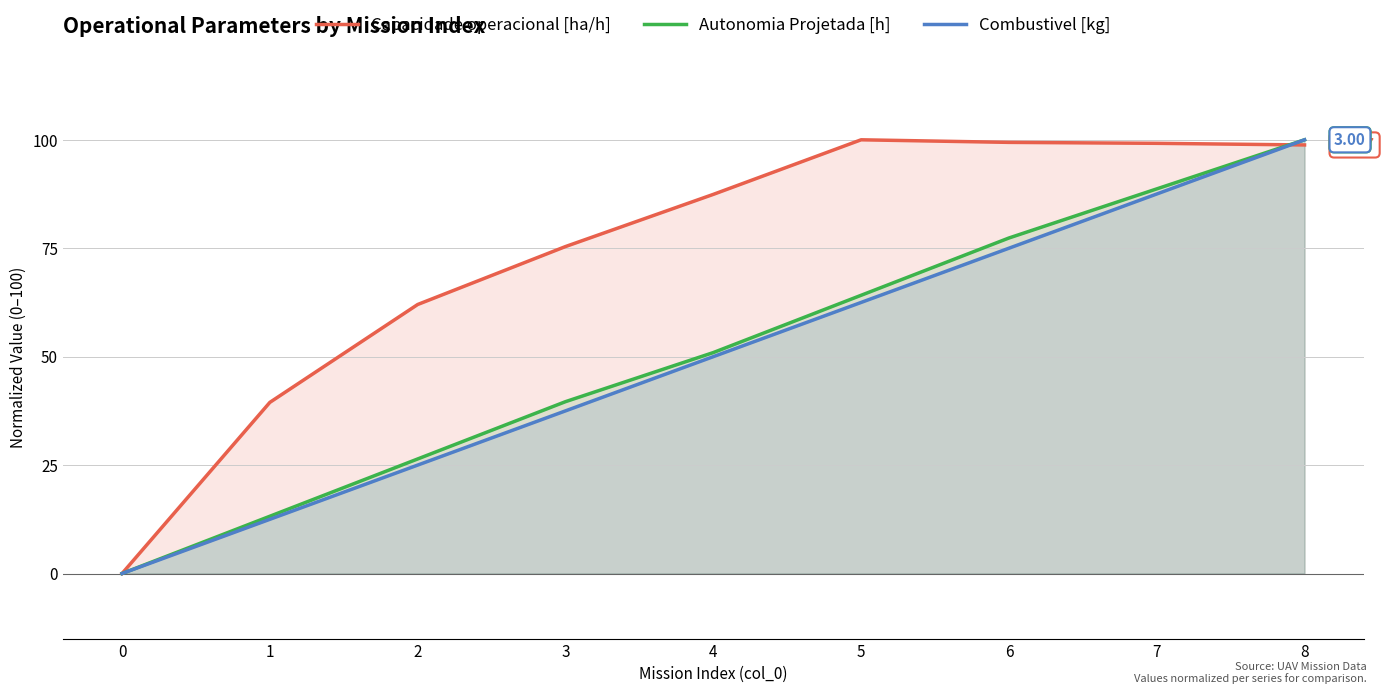

Reading right to left, what are all the values shown in this chart?

Capacidade operacional [ha/h]: 98.8	99.2	99.4	100.0	87.4	75.4	62.0	39.5	0.0
Autonomia Projetada [h]: 100.0	88.7	77.4	64.2	50.9	39.6	26.4	13.2	0.0
Combustivel [kg]: 100.0	87.5	75.0	62.5	50.0	37.5	25.0	12.5	0.0